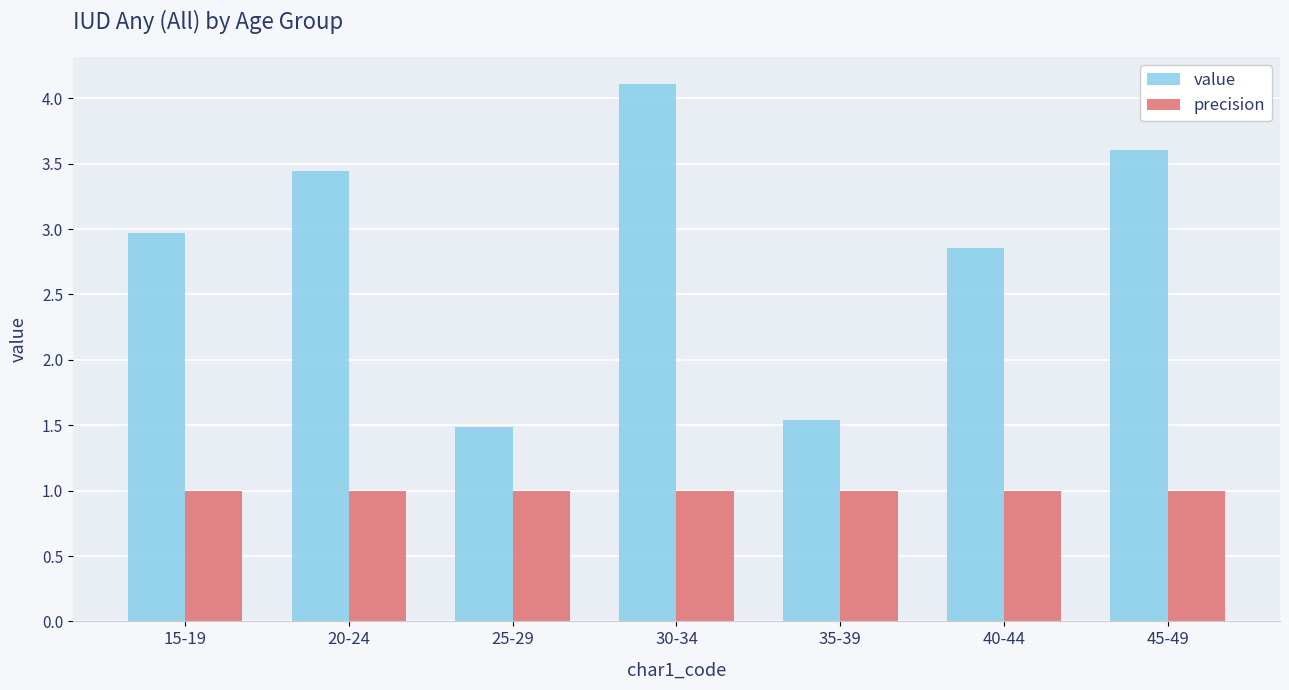

Is the value of precision at 30-34 greater than the value of value at 40-44?

No